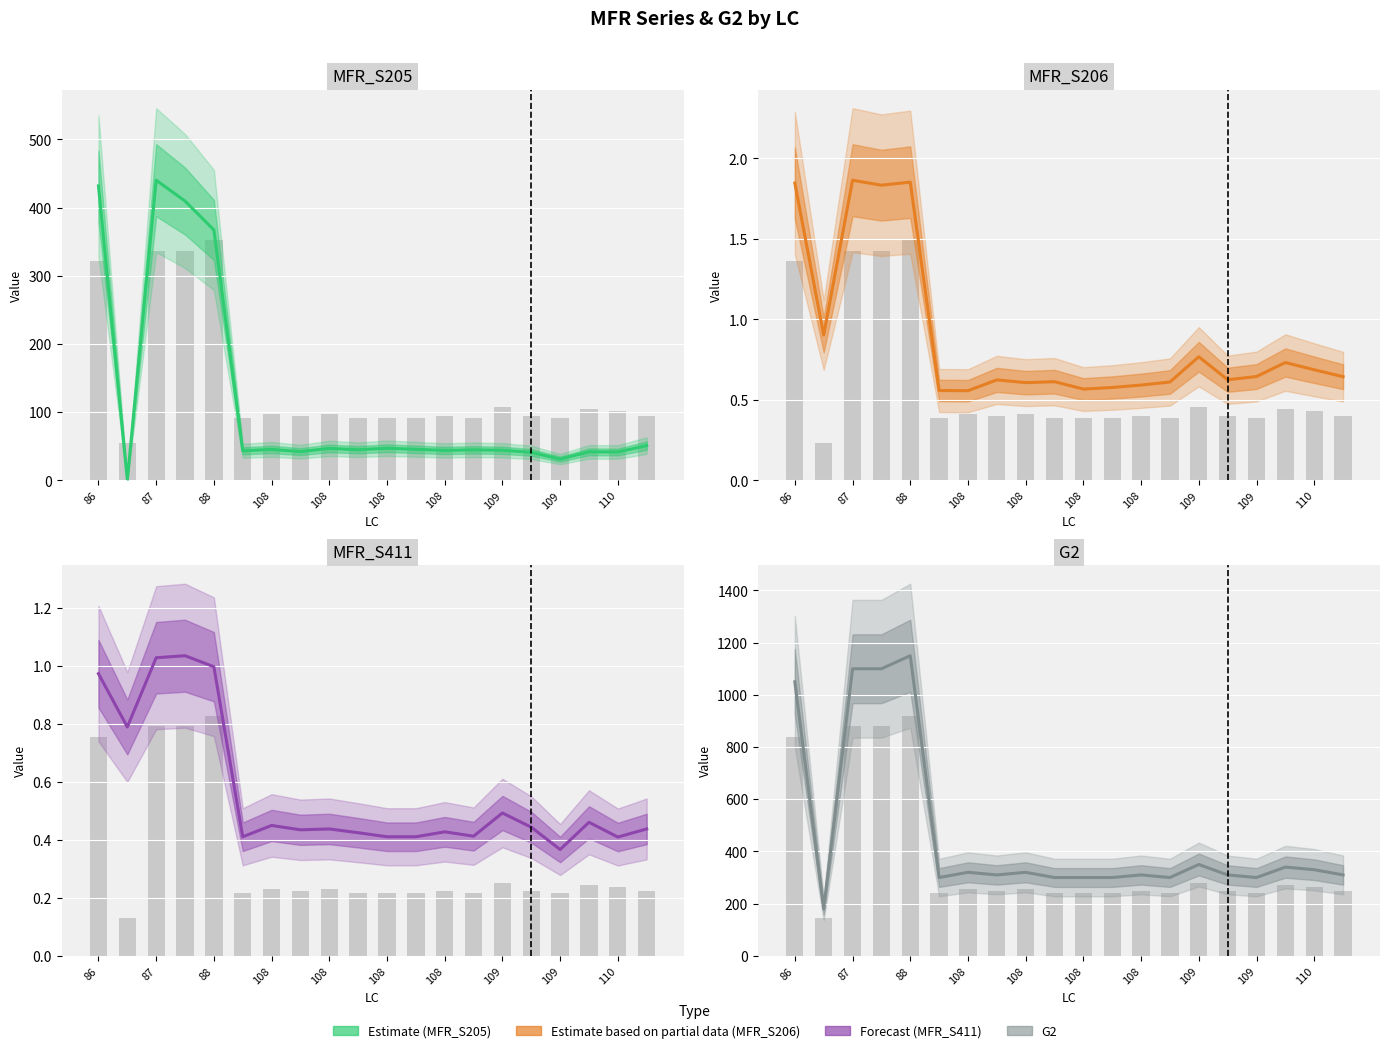

What is the spread (max minus min) of values at 110?

299.6